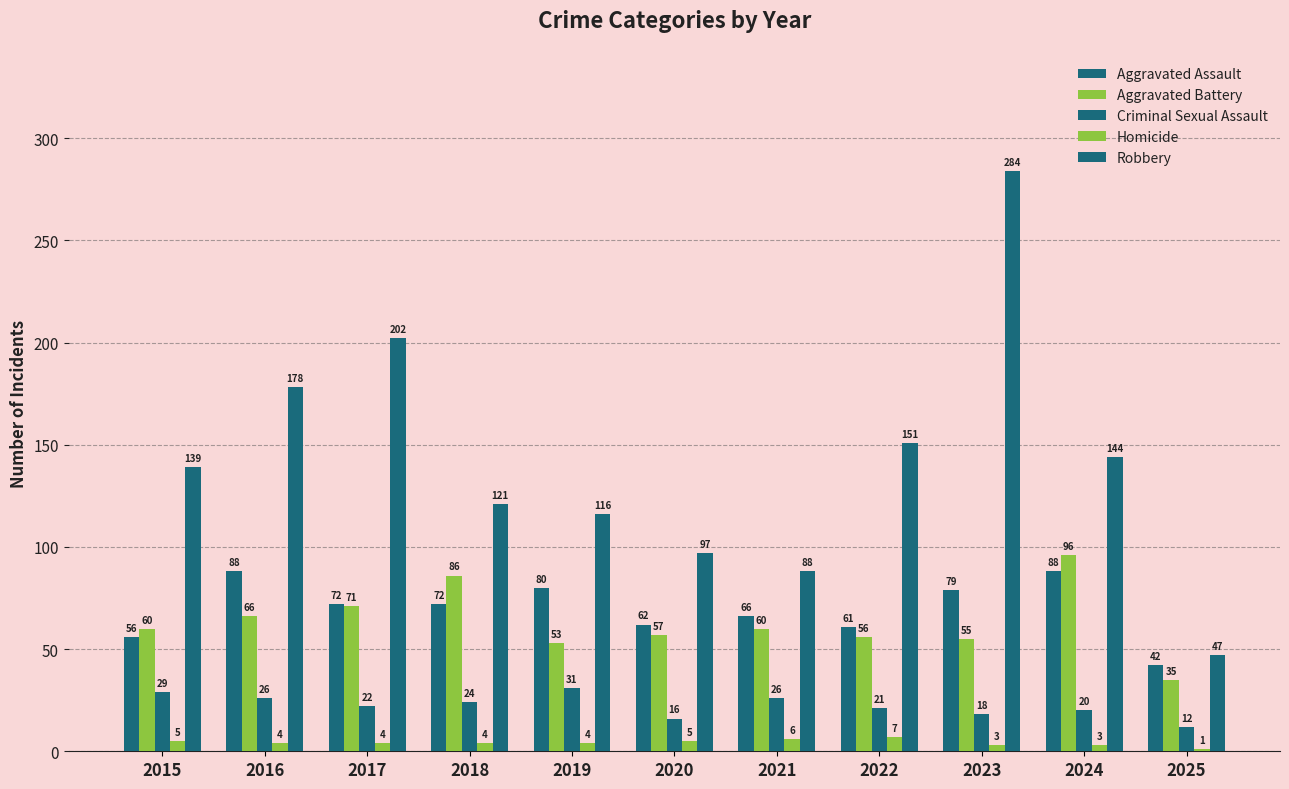

Are the bars horizontal?

No